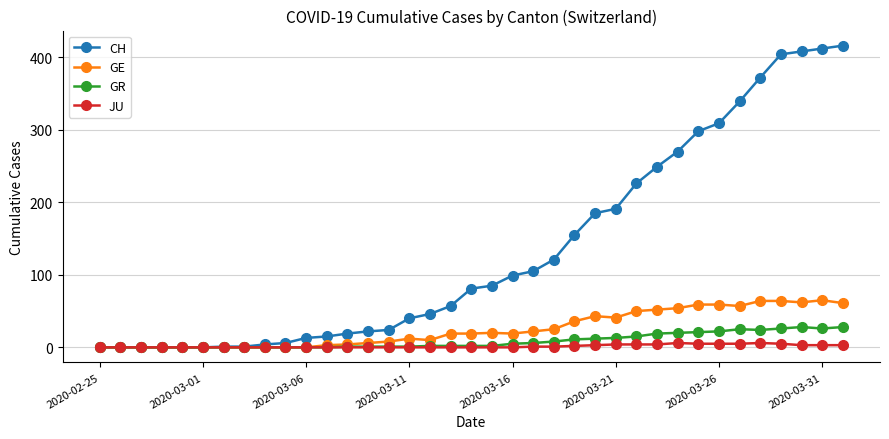

Which series has the largest total across all categories?

CH